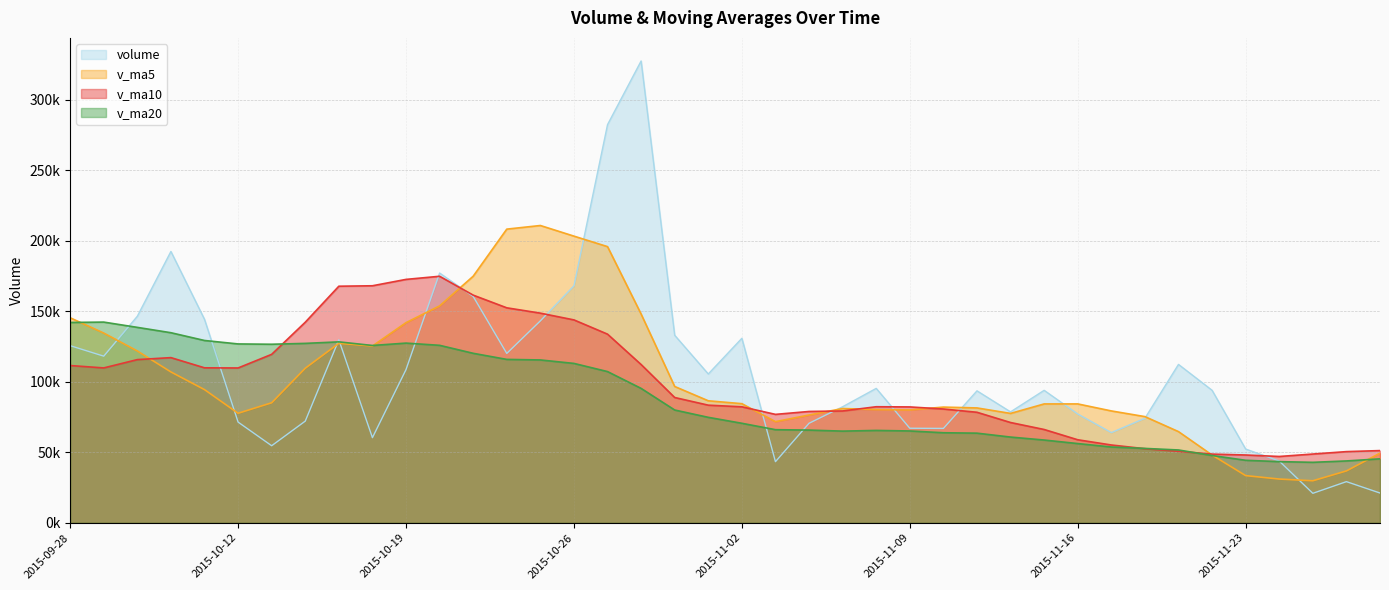

What is the sum of the volume values at 2015-09-28 and 2015-10-09?

270016.1